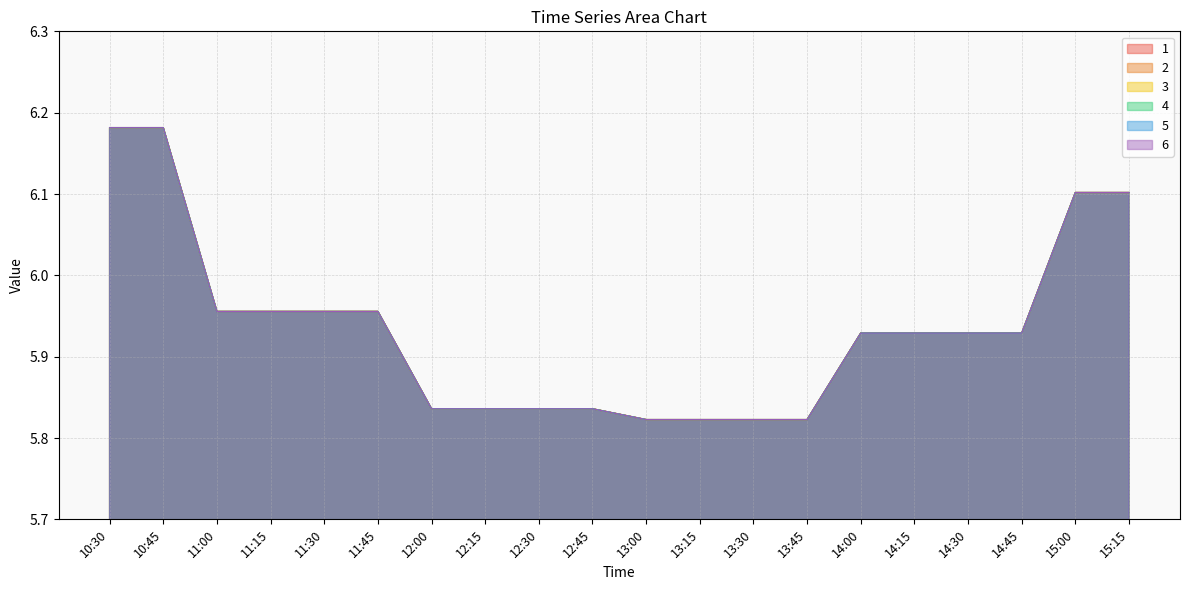

At which category does the chart reach its minimum across all series?

13:30